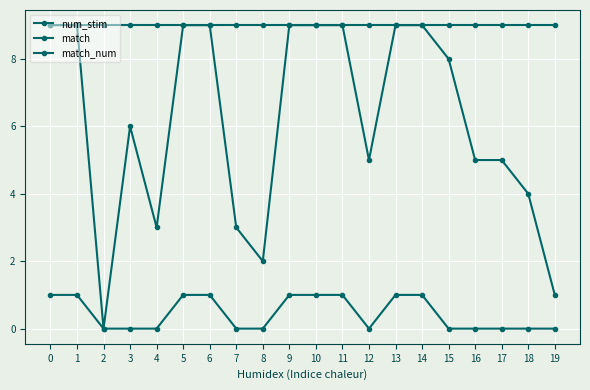

Which category has the lowest value across all series?

2